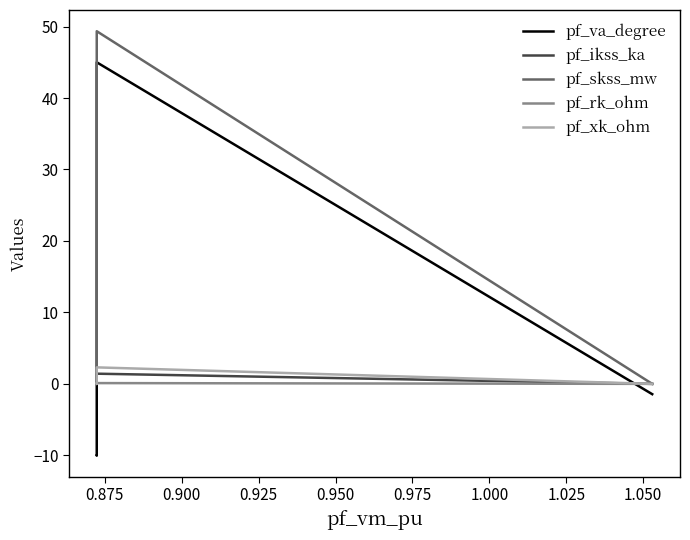

True or false: pf_xk_ohm and pf_skss_mw cross at least once.

False